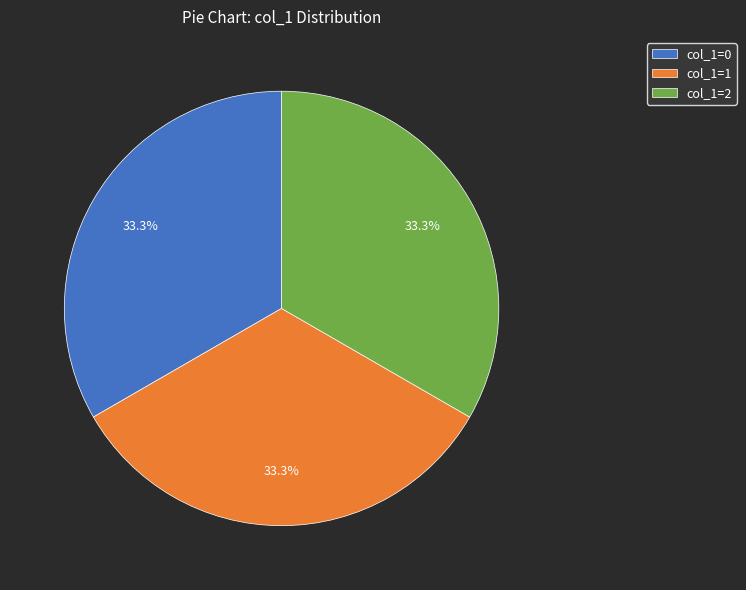

What percentage is the col_1=1 slice, to the nearest percent?

33%